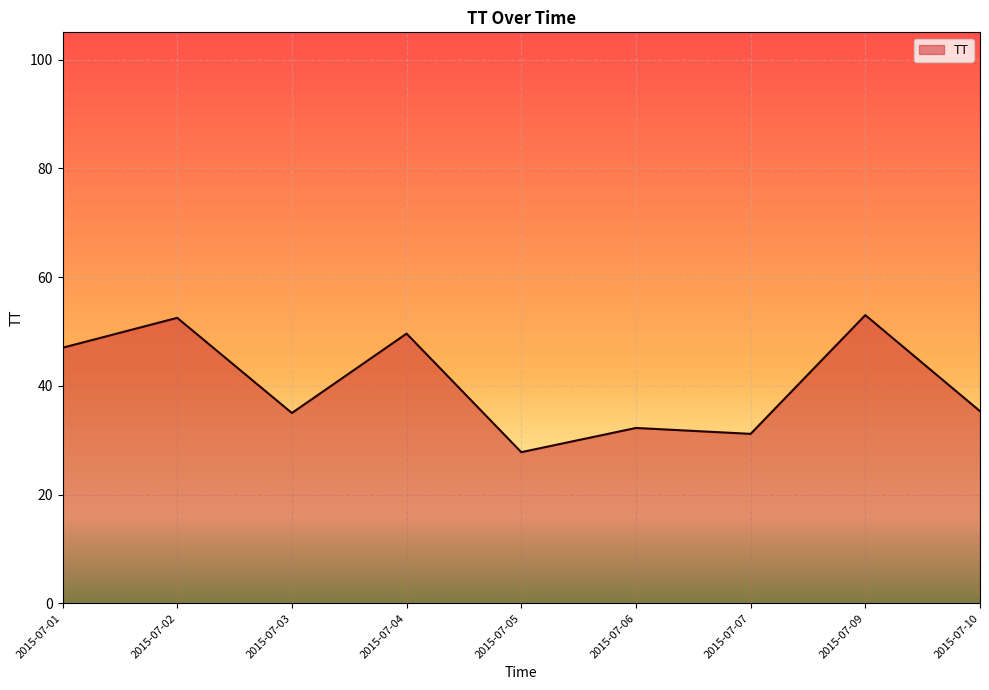

What is the ratio of the value at 2015-07-09 to the value at 2015-07-04?

1.1